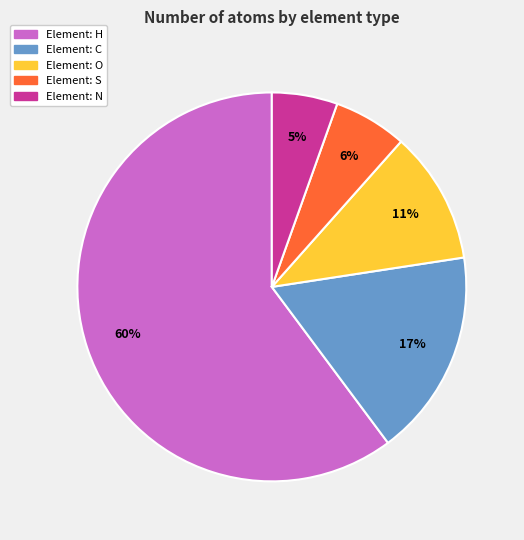

How many slices are in this pie chart?

5